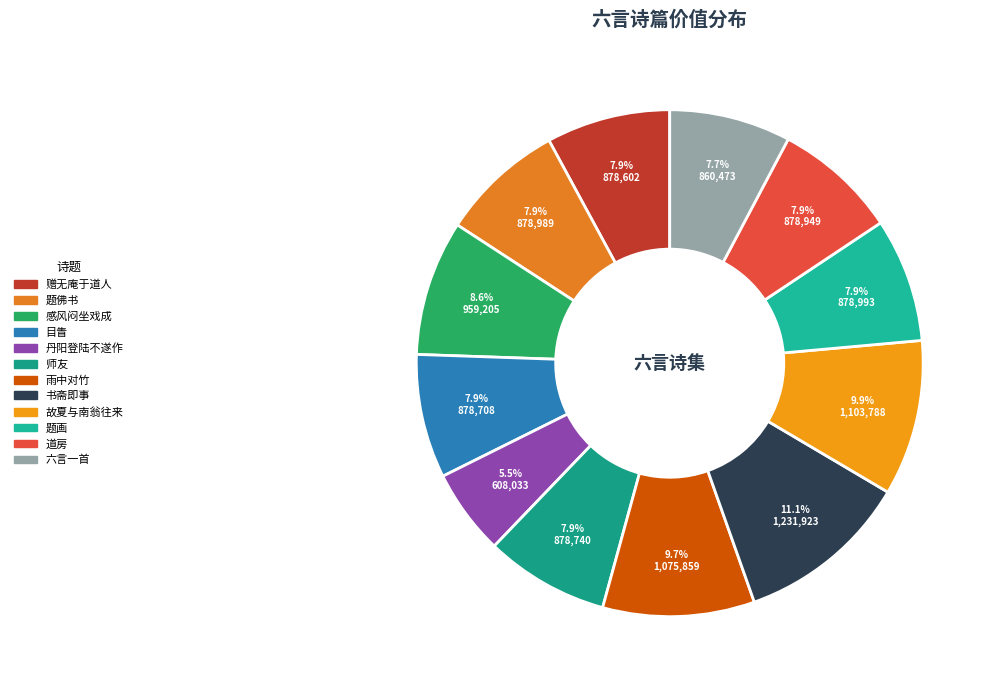

How many slices are in this pie chart?

12